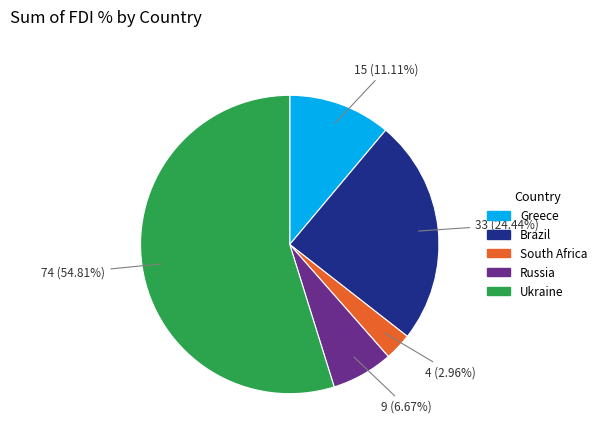

Is it true that Ukraine is 66% of the pie?

False